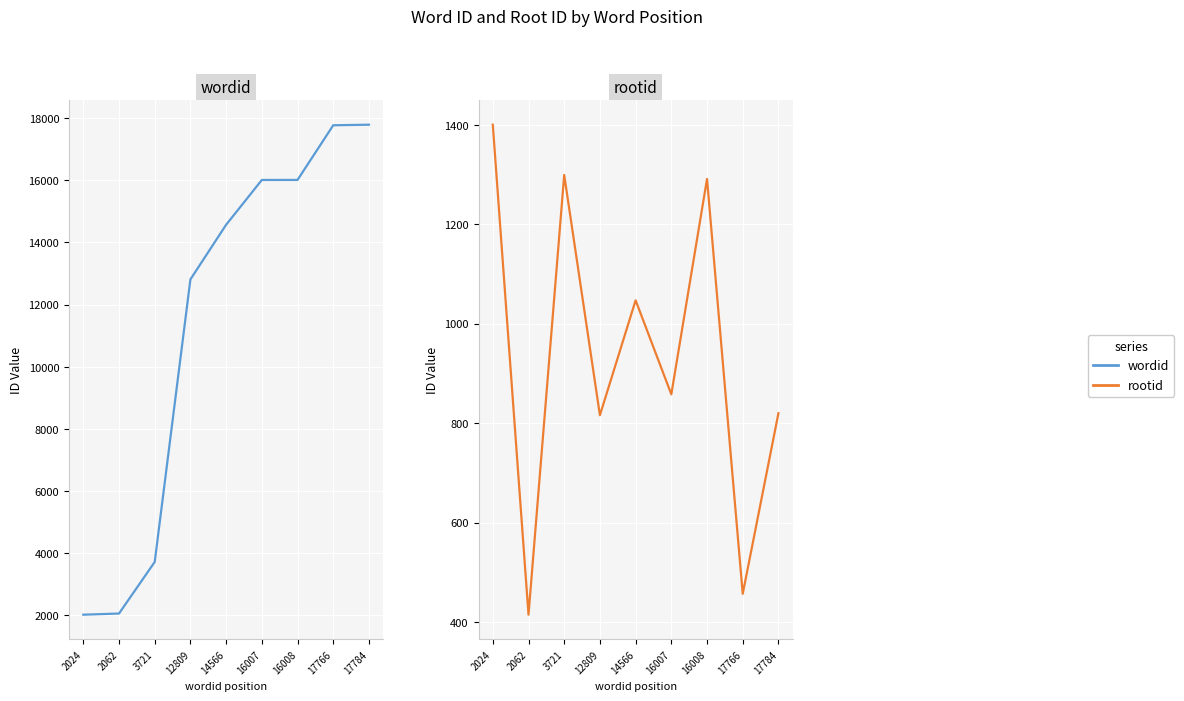

Rank the categories by rootid value from highest to lowest.

2024, 3721, 16008, 14566, 16007, 17784, 12809, 17766, 2062